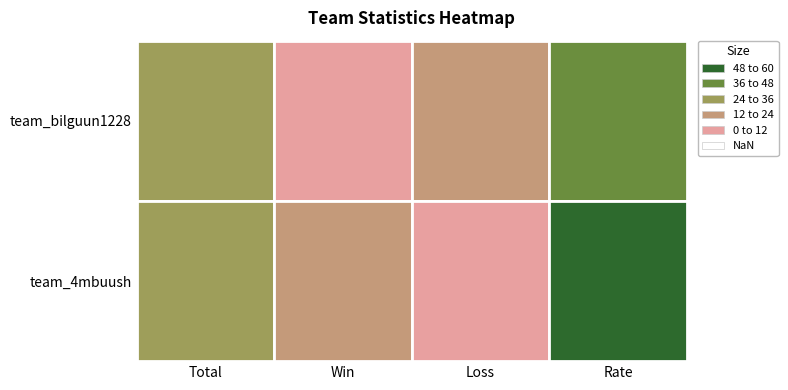

Count the team_bilguun1228 values in the range 15 to 40.

3